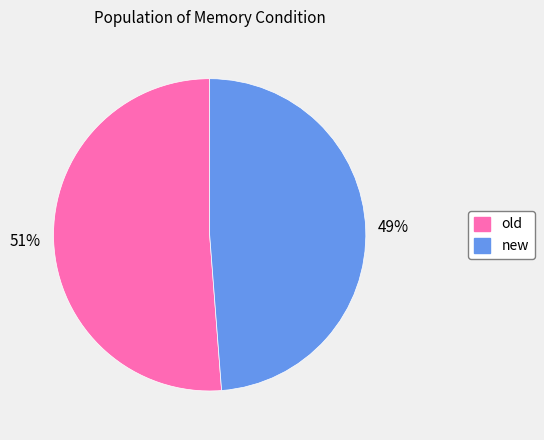

To the nearest percent, what is the combined percentage of old and new?

100%